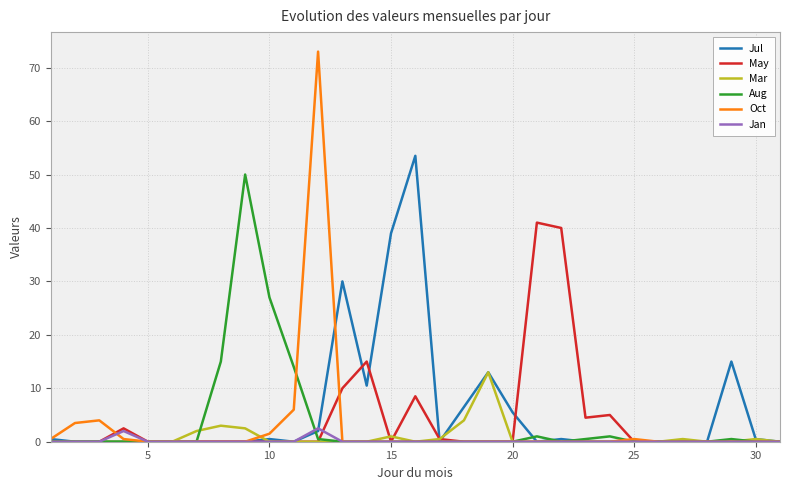

Which series has the largest range (max minus min)?

Oct